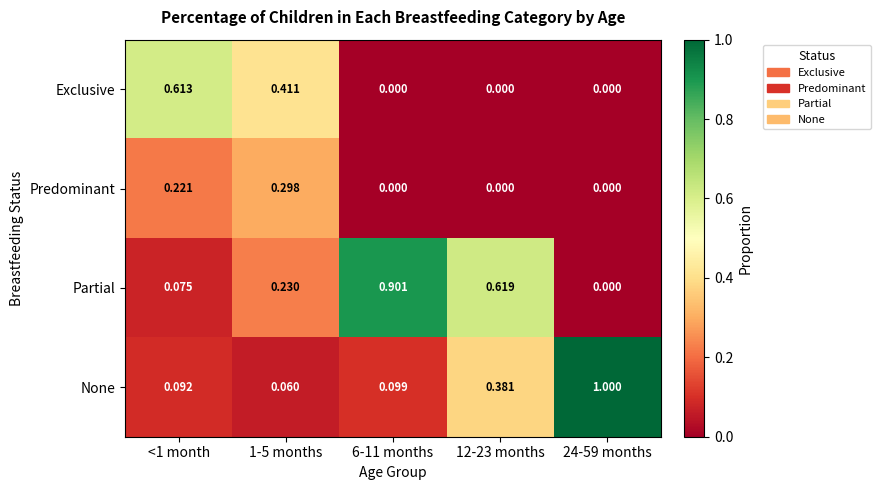

What is the total value across all series at 12-23 months?

1.0